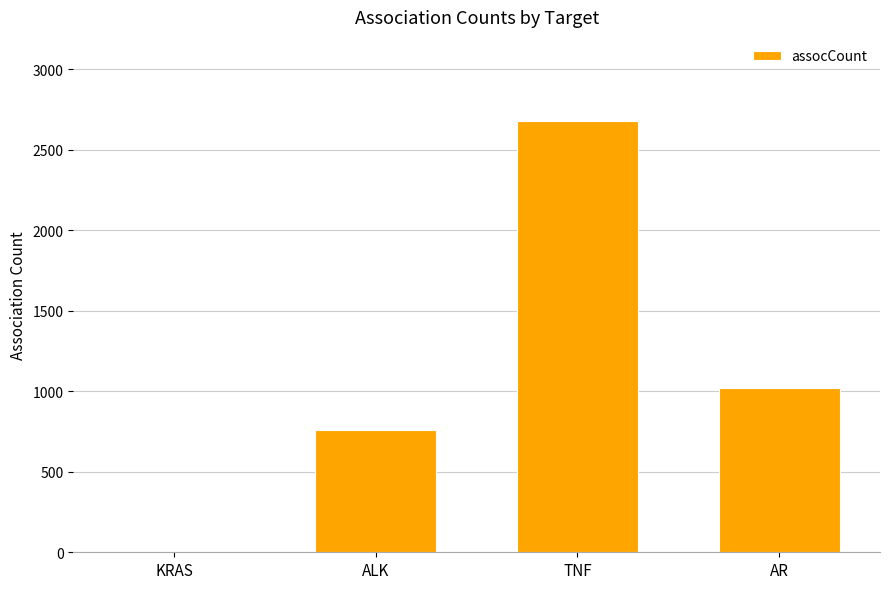

What value does the data have at AR?

1022